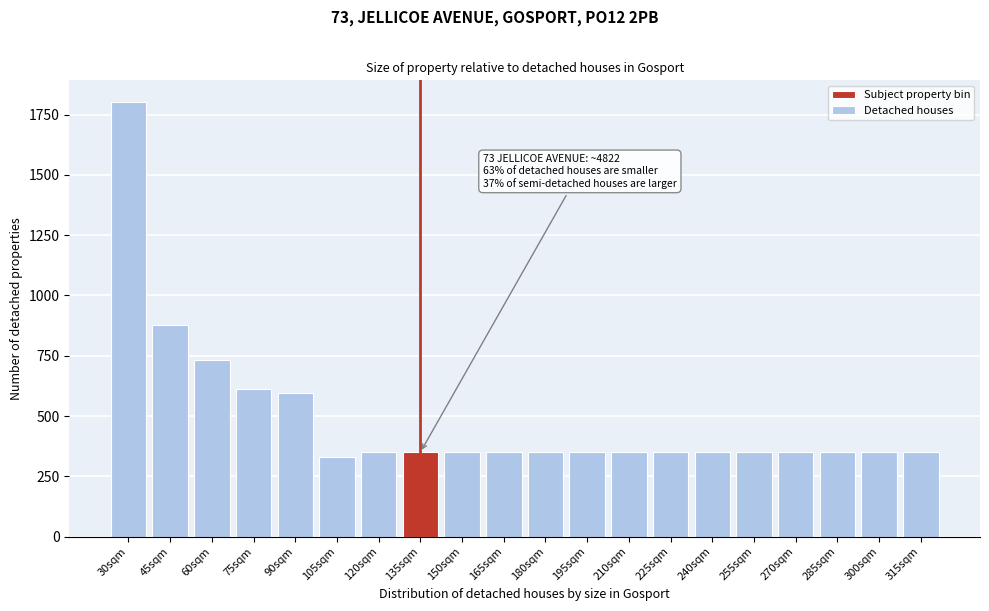

Reading left to right, what are all the values shown in this chart?

1802	876	732	614	594	332	350	350	350	350	350	350	350	350	350	350	350	350	350	350